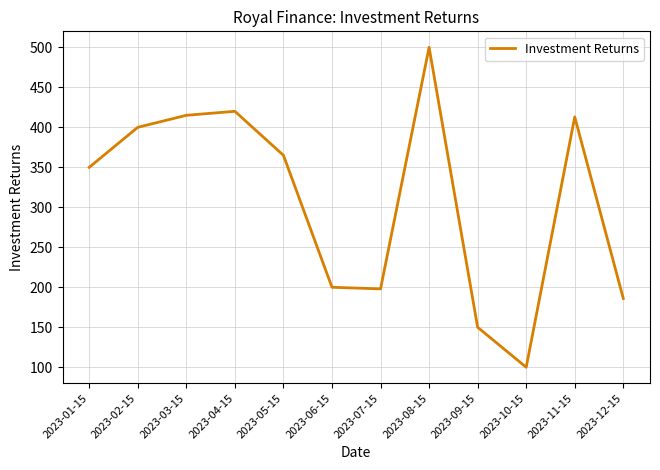

What is the sum of all values?

3697